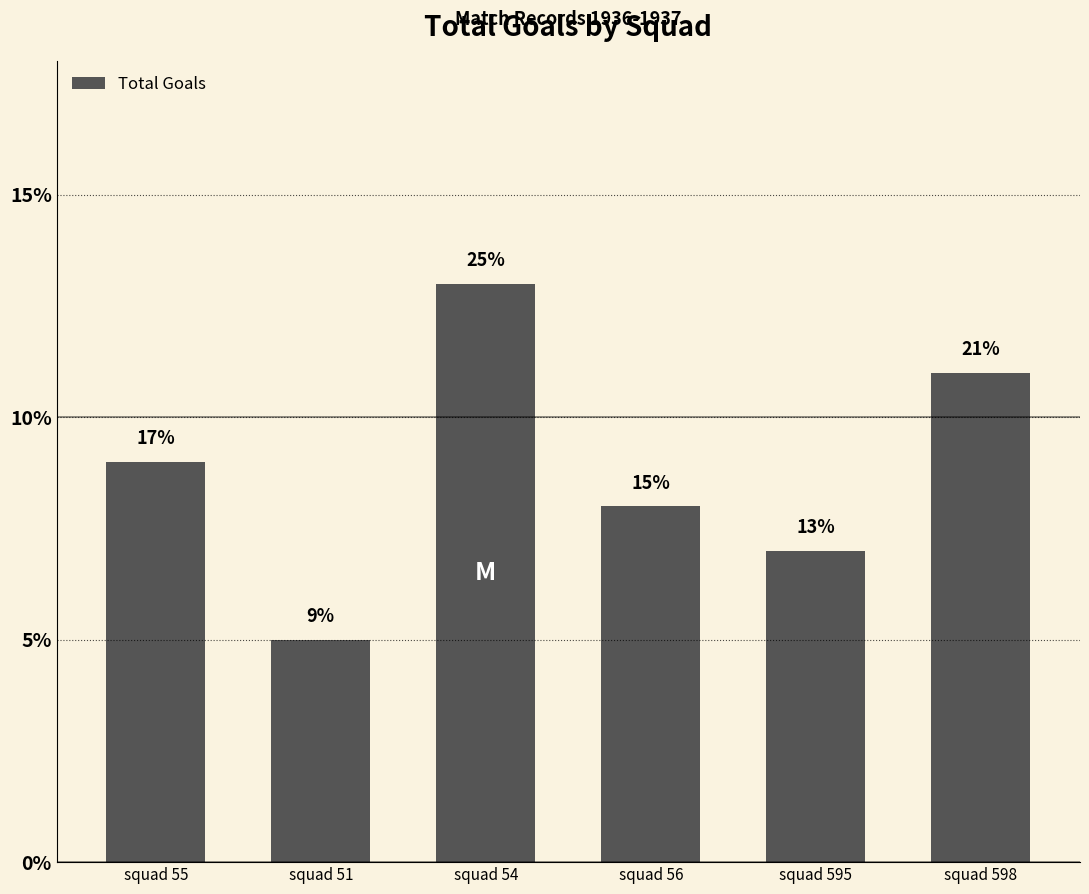

How many bars are there in total?

6